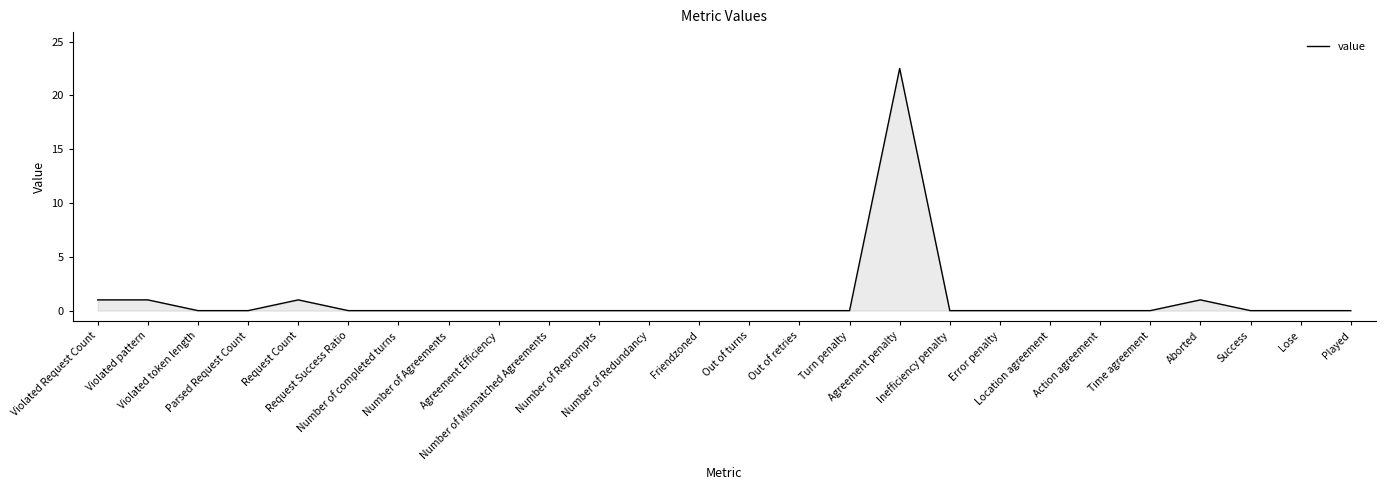

True or false: the data shows 0.0 at Success.

True